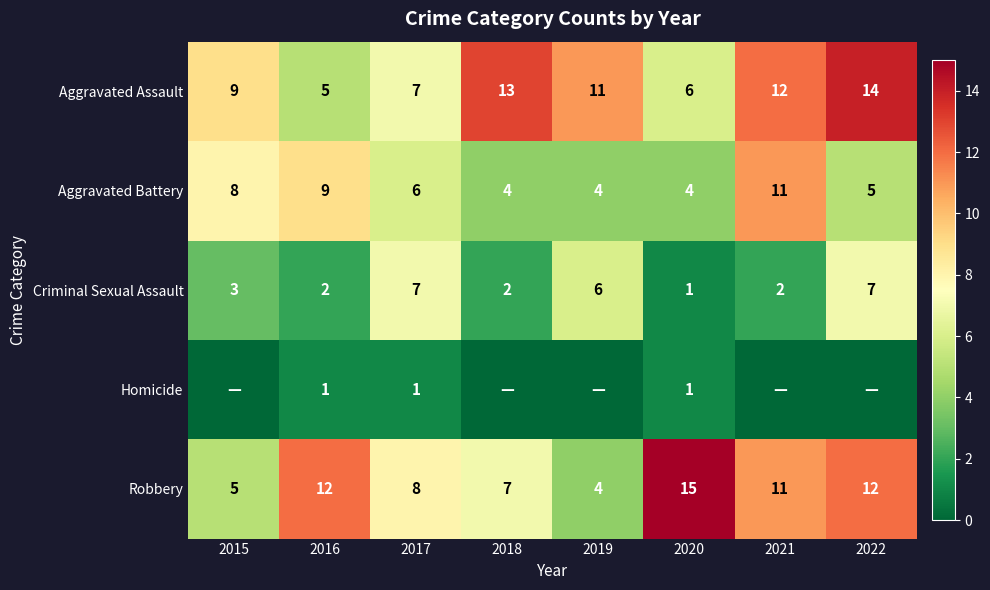

At which label does Aggravated Battery reach its peak?

2021